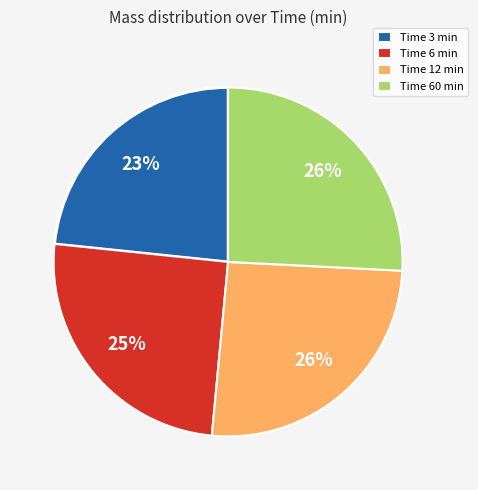

True or false: Time 60 min accounts for 32% of the total.

False